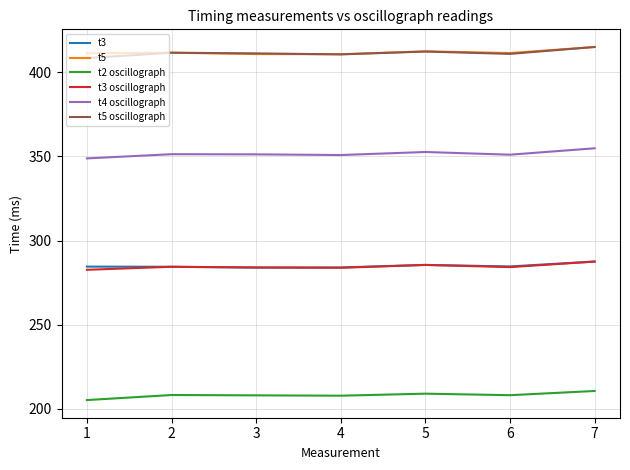

Read the t2 oscillograph value at 6.

208.1